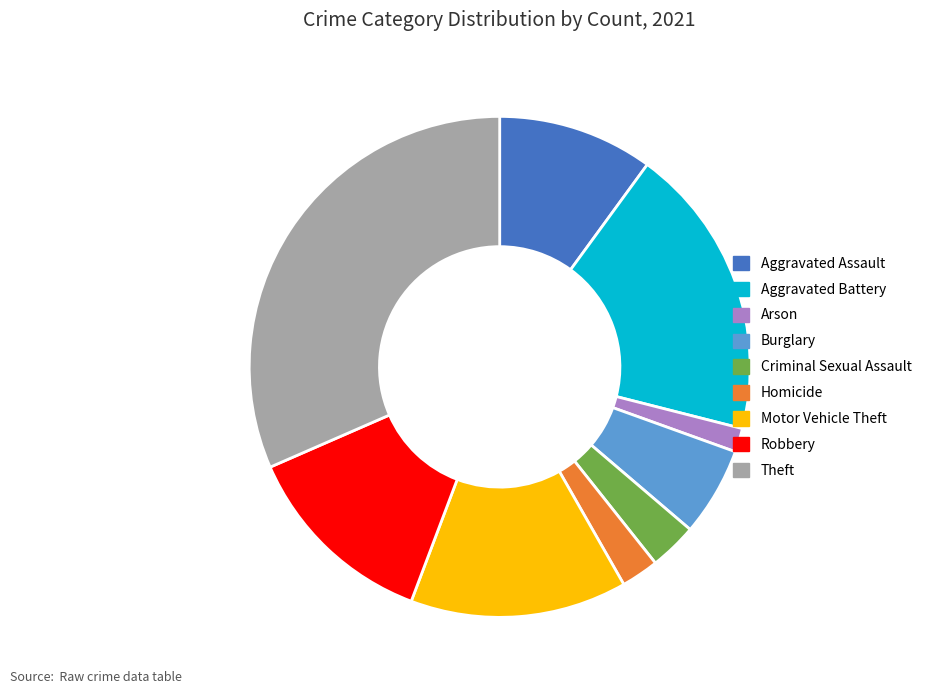

Count the number of slices in the pie.

9